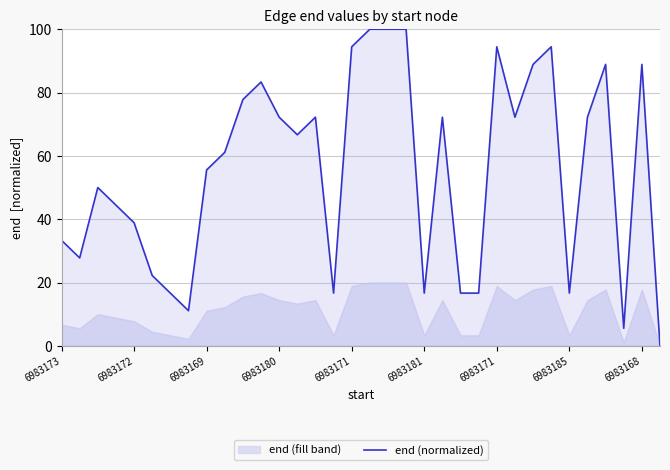

What is the maximum value shown in the chart?

100.0